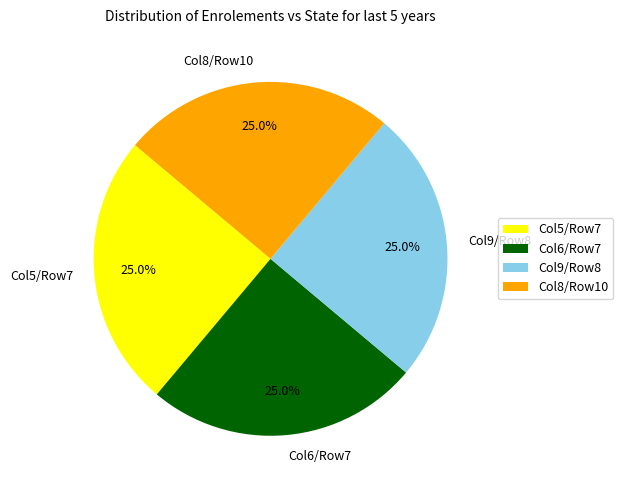

Combined, what portion of the pie is Col6/Row7 and Col8/Row10?

50.0%